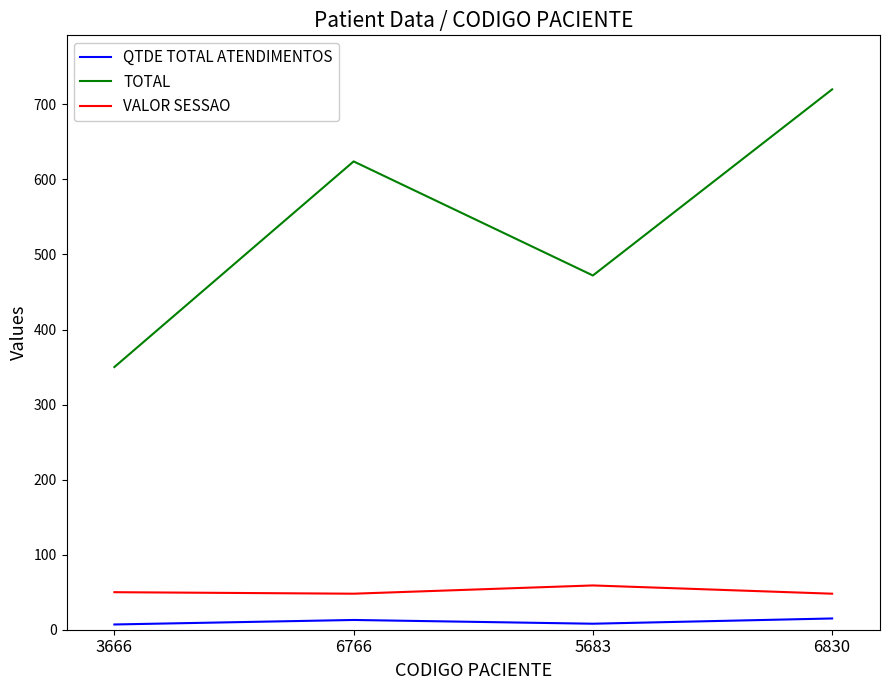

In VALOR SESSAO, how many points are higher than both neighbors (excluding endpoints)?

1